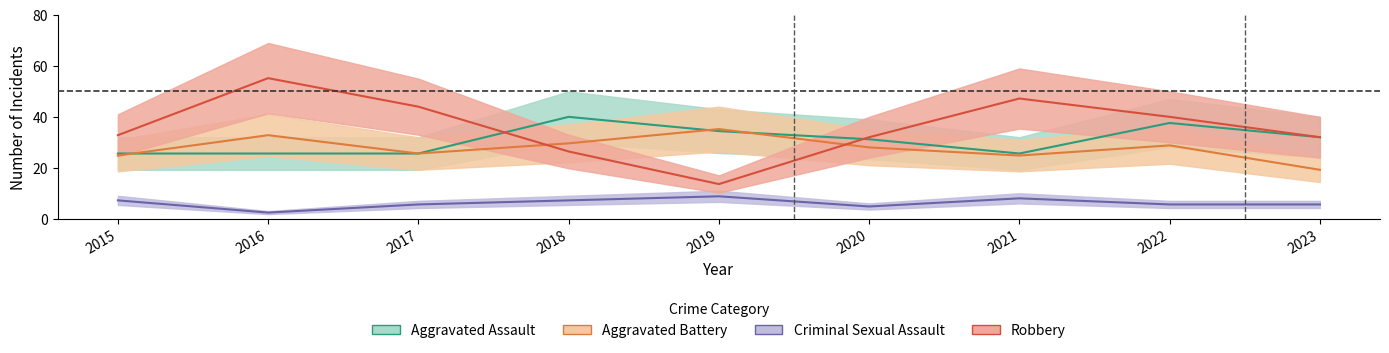

What is the difference between the maximum and minimum values in the Aggravated Battery series?

16.0